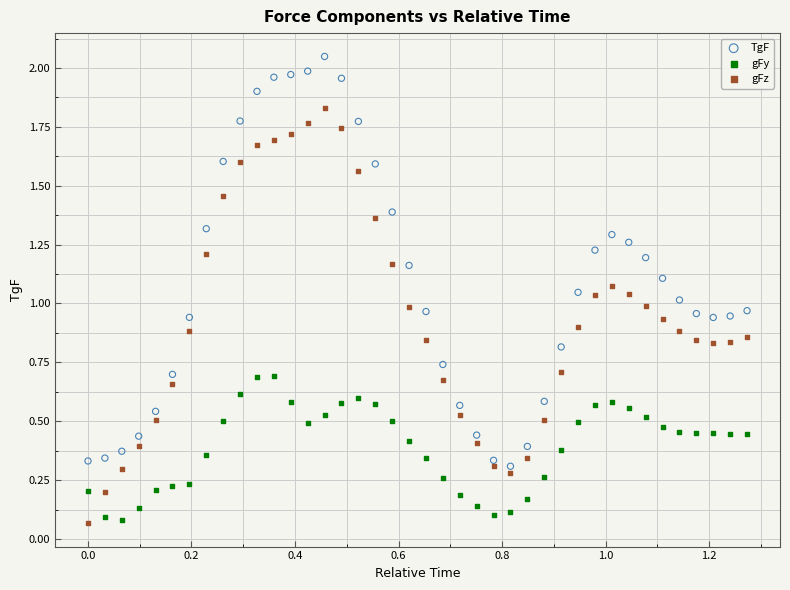

Which series reaches the maximum Y coordinate?

TgF